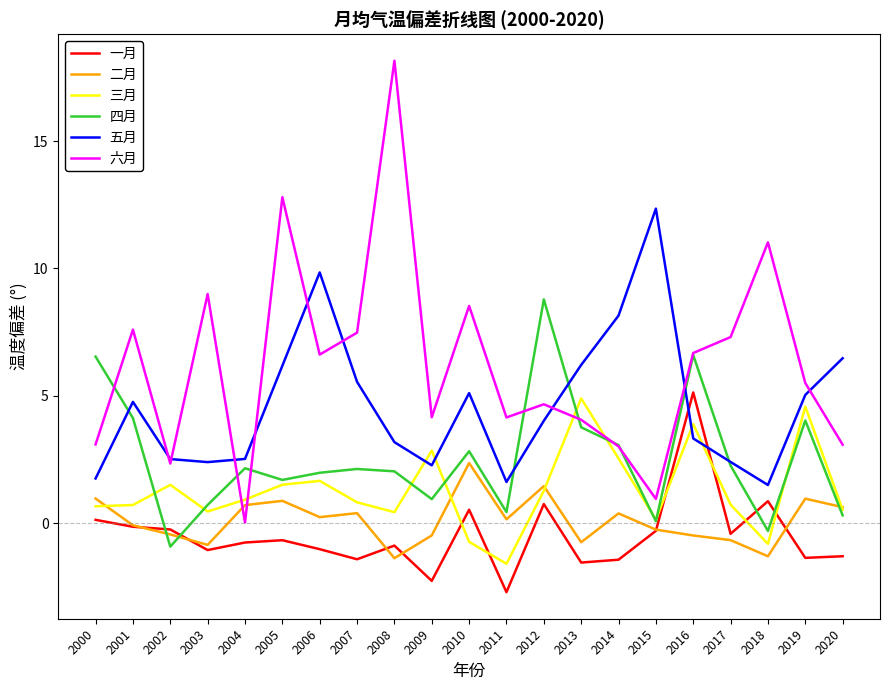

The 一月 series shows 0.7 at 2012. True or false?

True